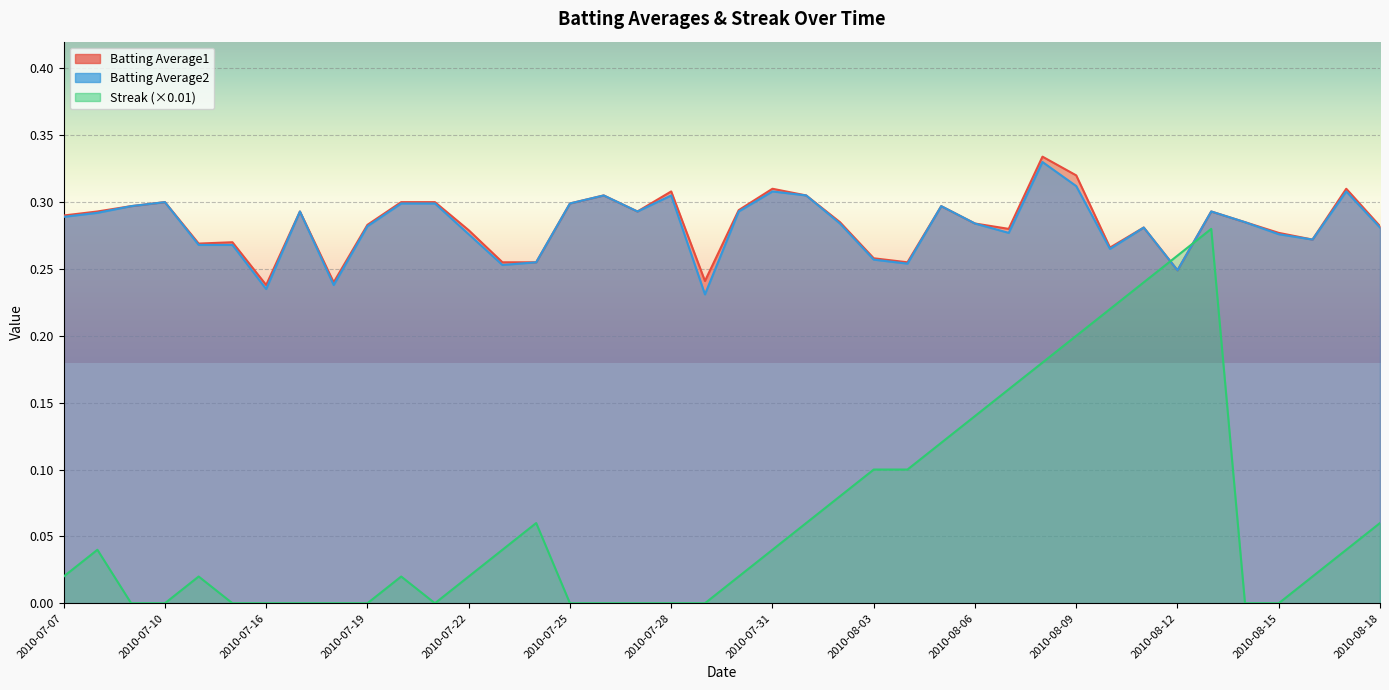

Between which two adjacent categories do Batting Average2 and Streak first intersect?

2010-08-11 and 2010-08-12